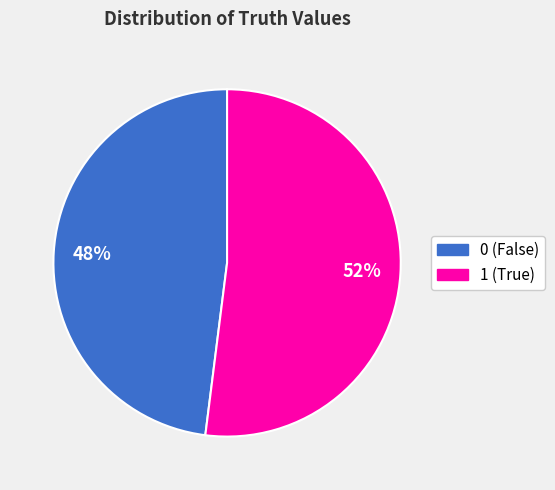

What is the ratio of the value at 1 to the value at 0?

1.1